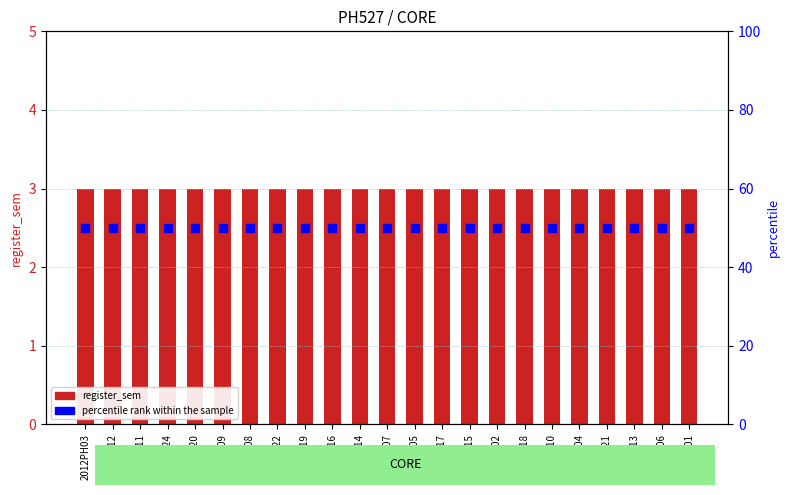

Which series has the largest total across all categories?

percentile rank within the sample